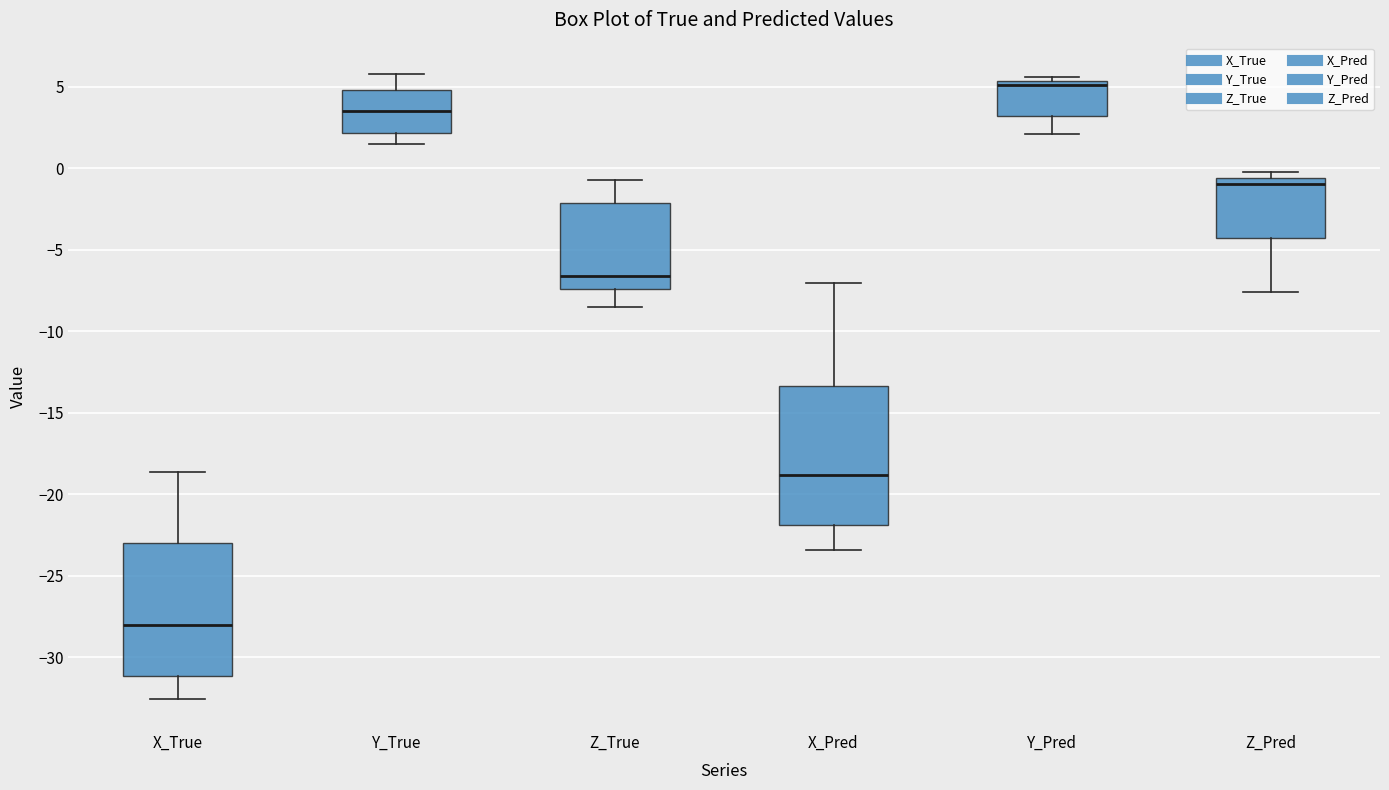

Where is the lower edge of the box for Z_Pred on the y-axis? The values are not printed on the chart, so give them approximately, as read against the axis.

-4.5